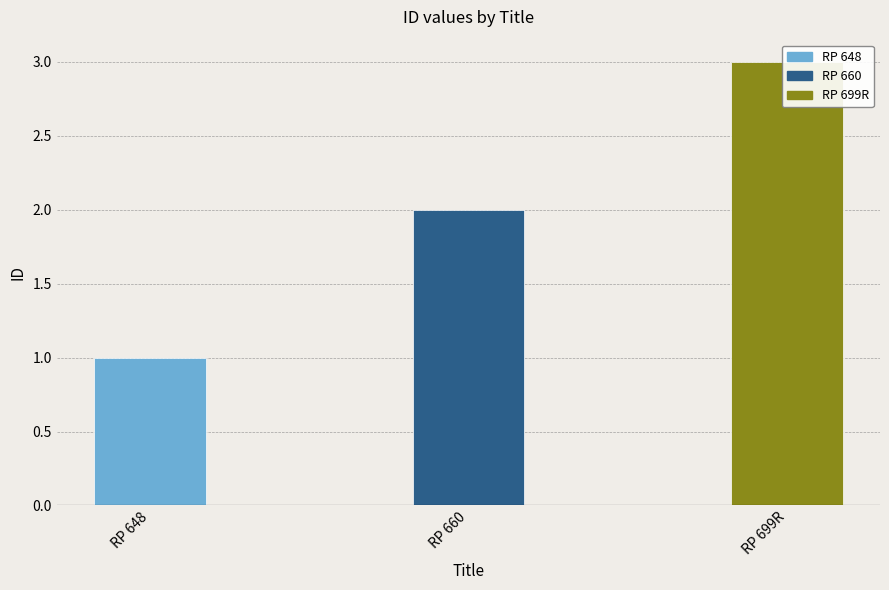

What is the label of the 1st bar from the left?

RP 648